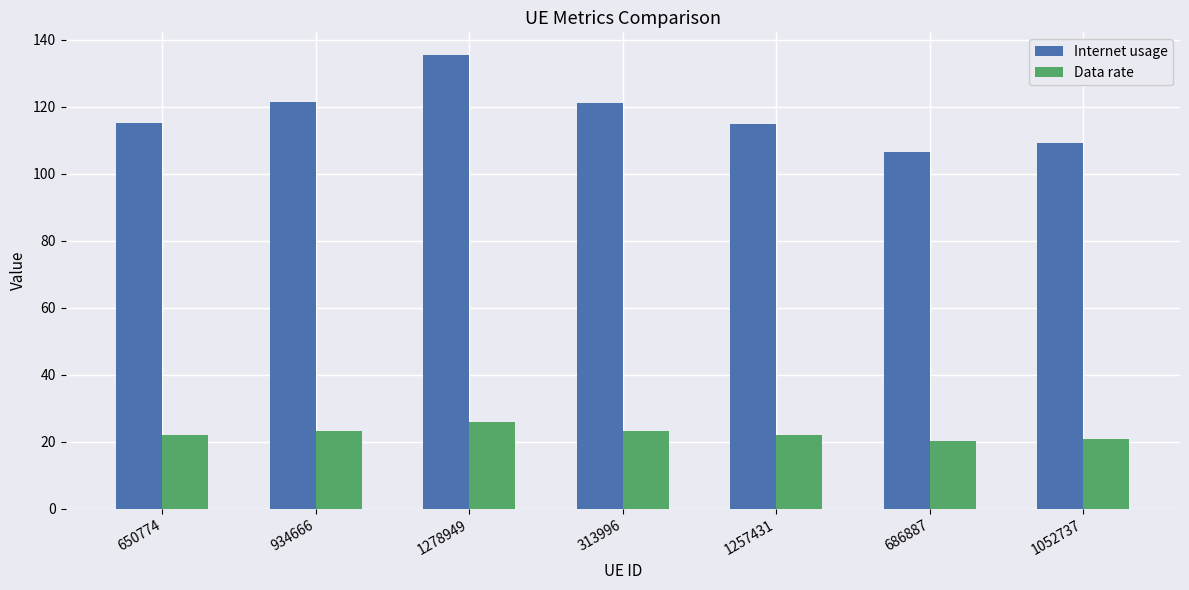

Between 1278949 and 1257431, which series saw the biggest shift?

Internet usage